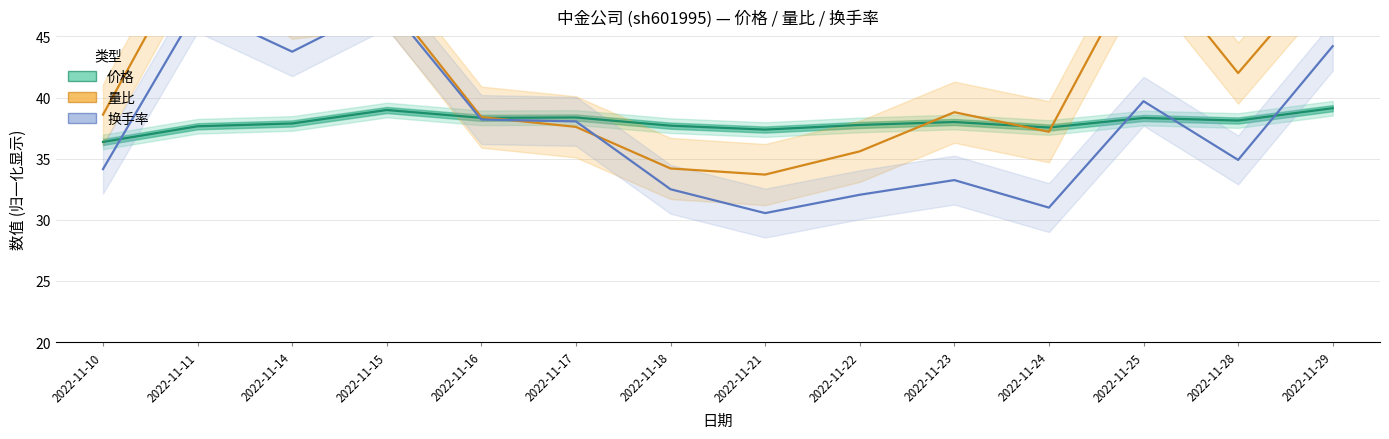

Where do 换手率 (×15+25) and 量比 (×10+30) first cross each other?

2022-11-16 and 2022-11-17